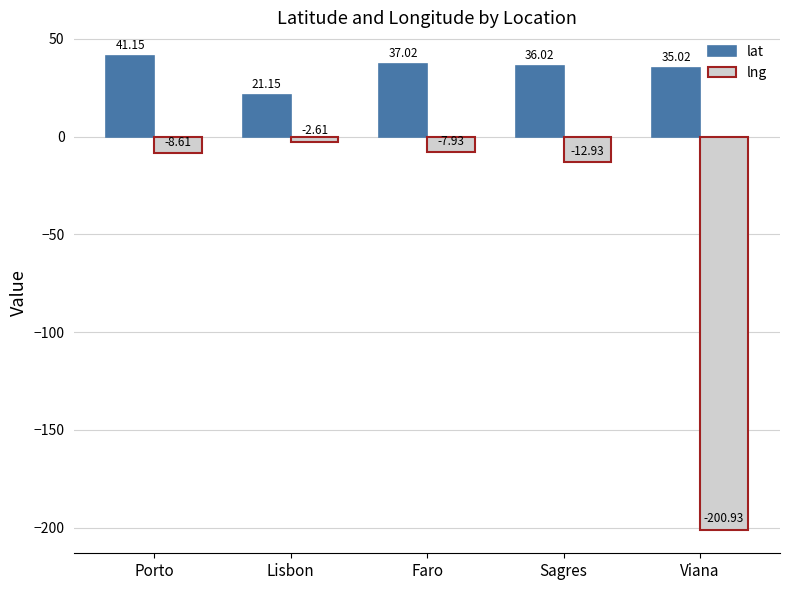

Rank the series at Sagres from lowest to highest value.

lng, lat